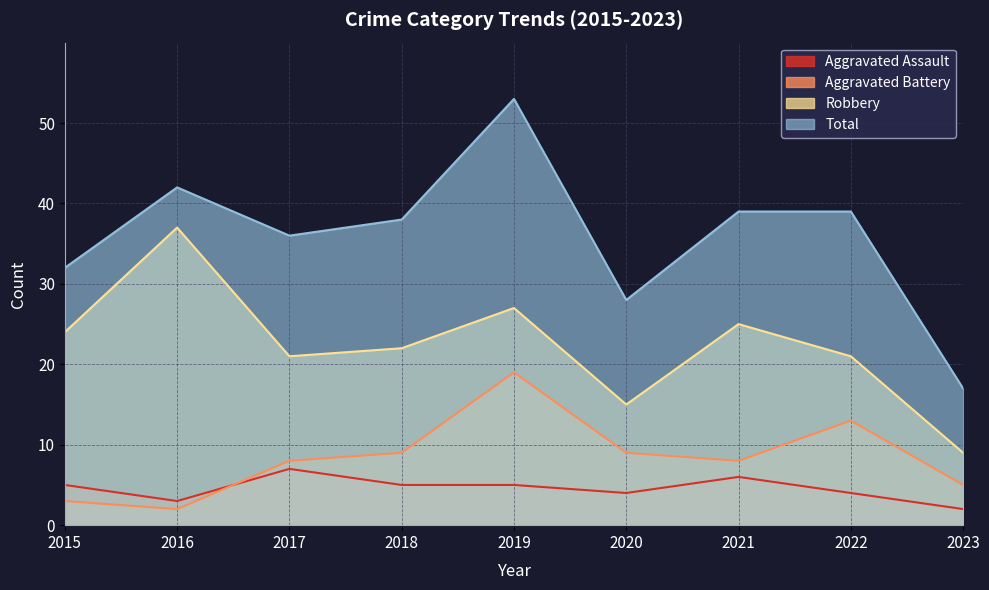

How many lines are shown in the chart?

4